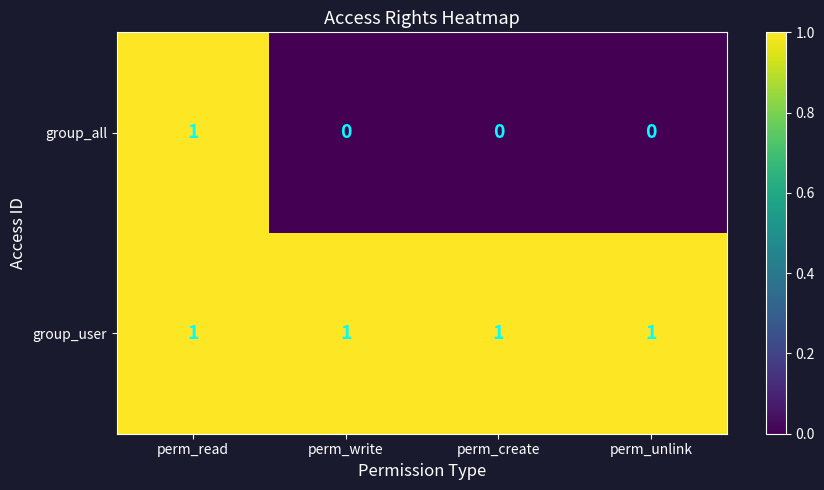

The group_user series shows 0 at perm_write. True or false?

False